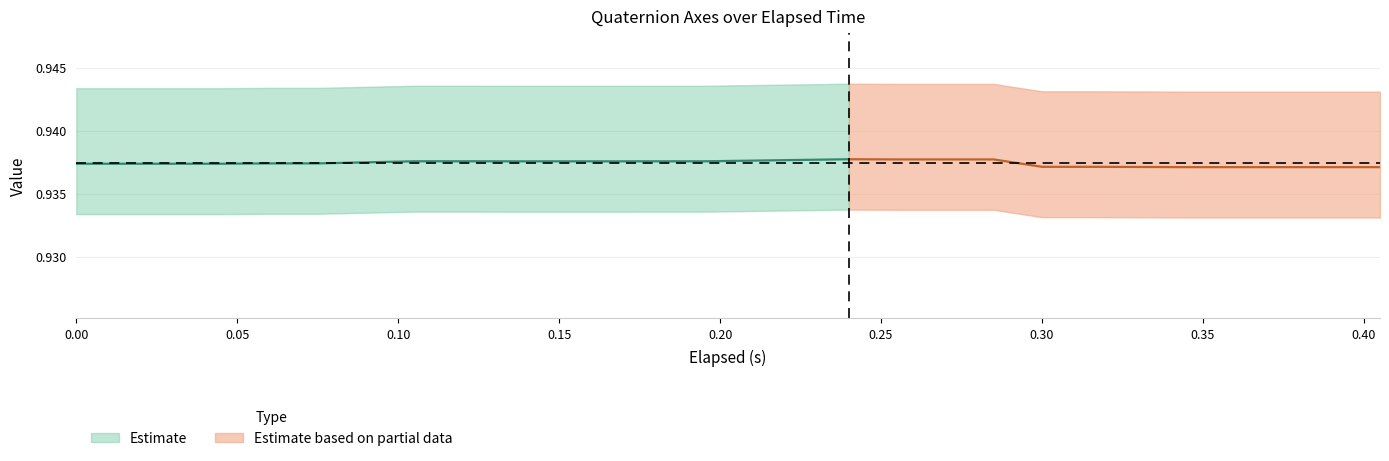

The value of Z-Axis (k) at 0.18 is 0.6. True or false?

False